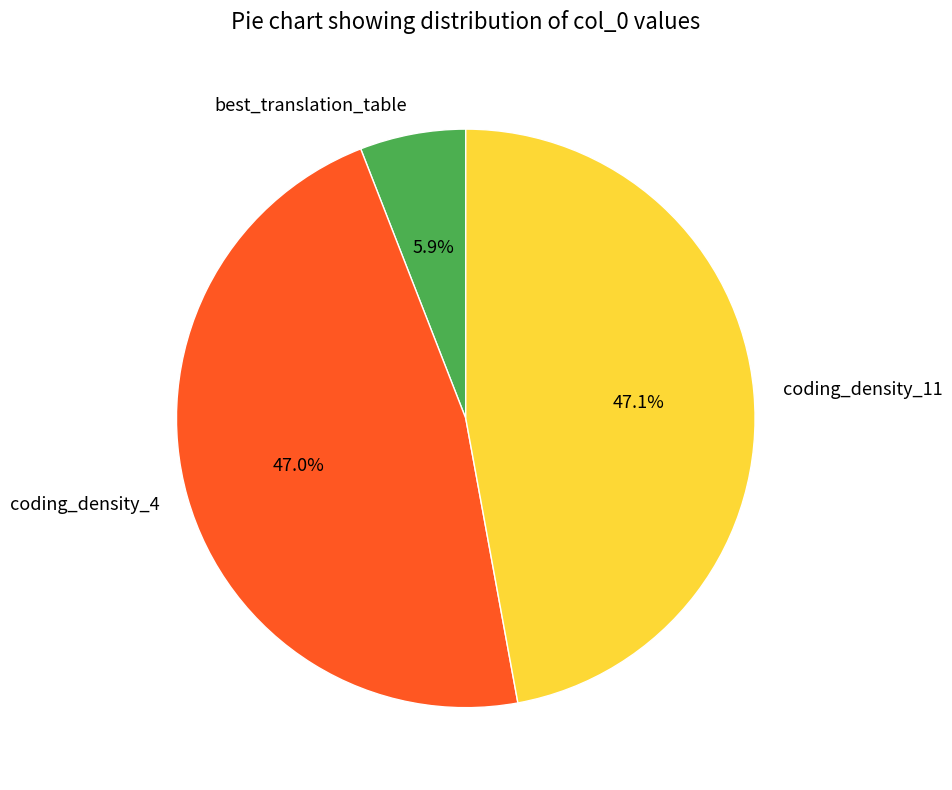

Is it true that best_translation_table is 20% of the pie?

False